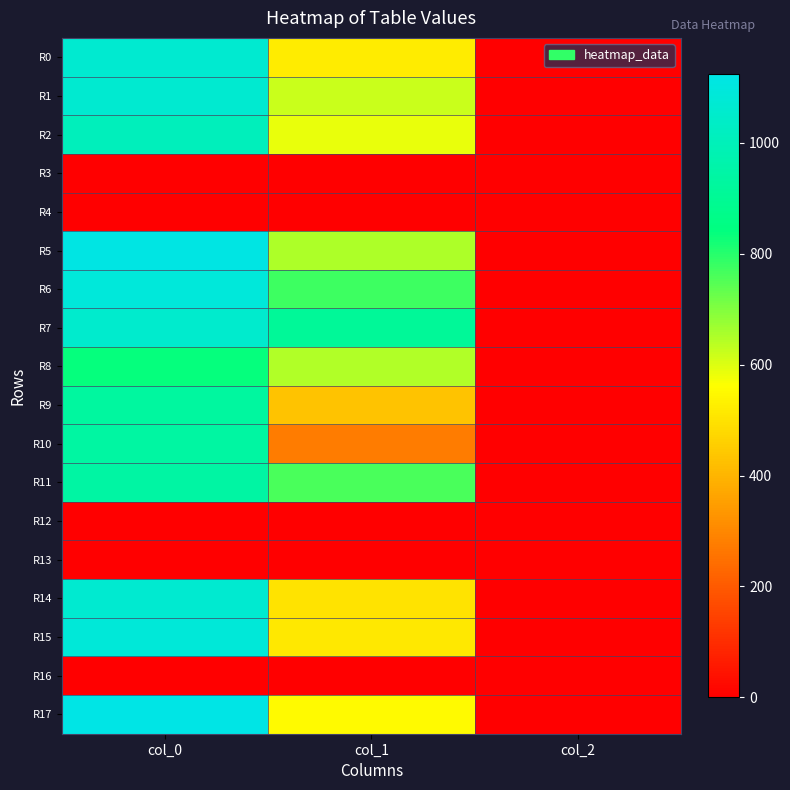

Reading left to right, extract all data points from this chart.

R0: col_0=1063.3	col_1=519.8	col_2=2.0
R1: col_0=1063.3	col_1=621.0	col_2=2.0
R2: col_0=1006.7	col_1=587.2	col_2=2.0
R3: col_0=0.0	col_1=0.0	col_2=0.0
R4: col_0=0.0	col_1=0.0	col_2=0.0
R5: col_0=1116.7	col_1=651.4	col_2=2.0
R6: col_0=1090.0	col_1=772.9	col_2=2.0
R7: col_0=1056.7	col_1=911.2	col_2=2.0
R8: col_0=836.7	col_1=648.0	col_2=2.0
R9: col_0=930.0	col_1=432.0	col_2=2.0
R10: col_0=936.7	col_1=273.4	col_2=2.0
R11: col_0=943.3	col_1=762.8	col_2=2.0
R12: col_0=0.0	col_1=0.0	col_2=0.0
R13: col_0=0.0	col_1=0.0	col_2=0.0
R14: col_0=1063.3	col_1=502.9	col_2=2.0
R15: col_0=1086.7	col_1=513.0	col_2=2.0
R16: col_0=0.0	col_1=0.0	col_2=0.0
R17: col_0=1123.3	col_1=550.1	col_2=2.0